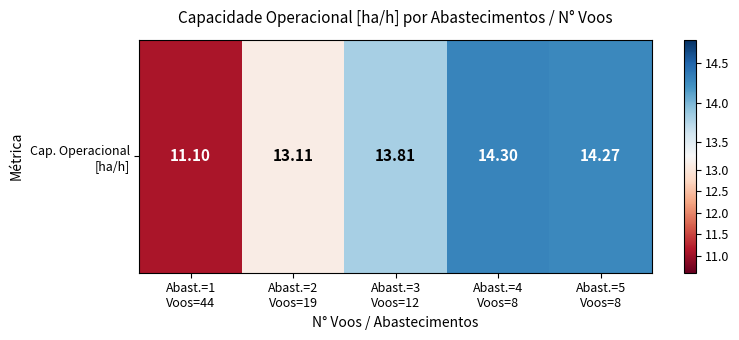

Where is the data nearest to the value 12?

Abast.=1
Voos=44